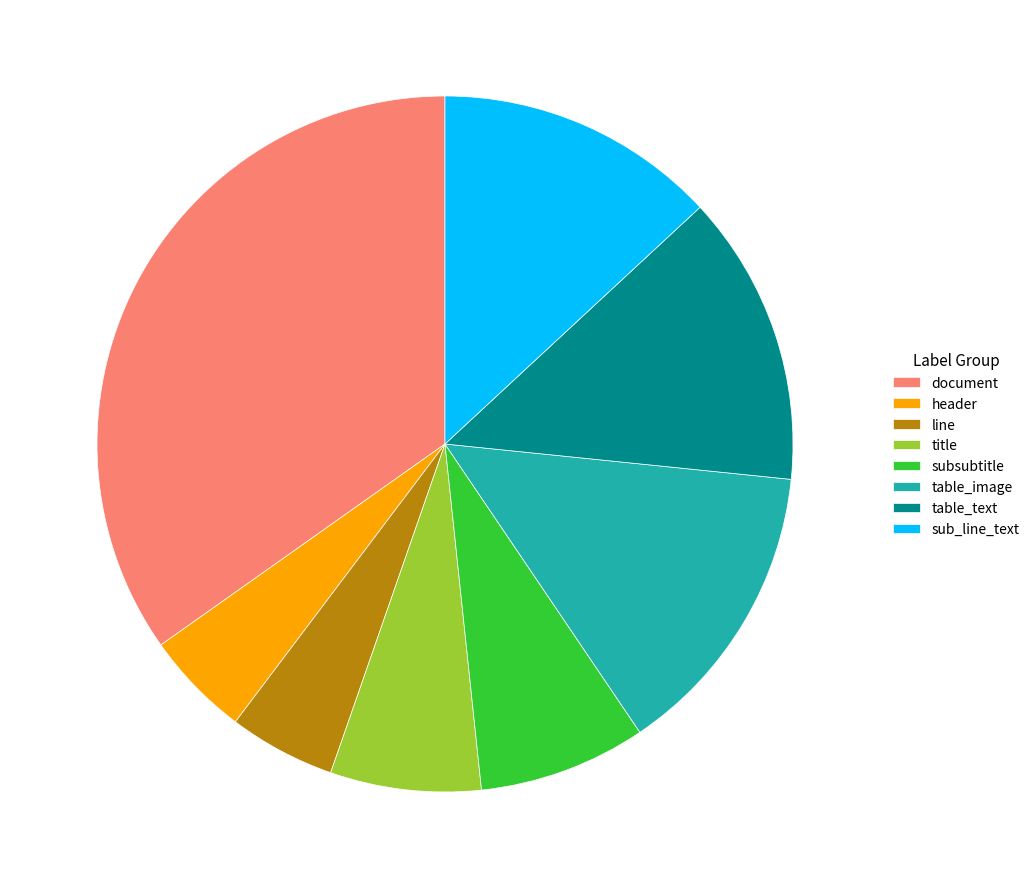

Does document account for over 50% of the chart?

No